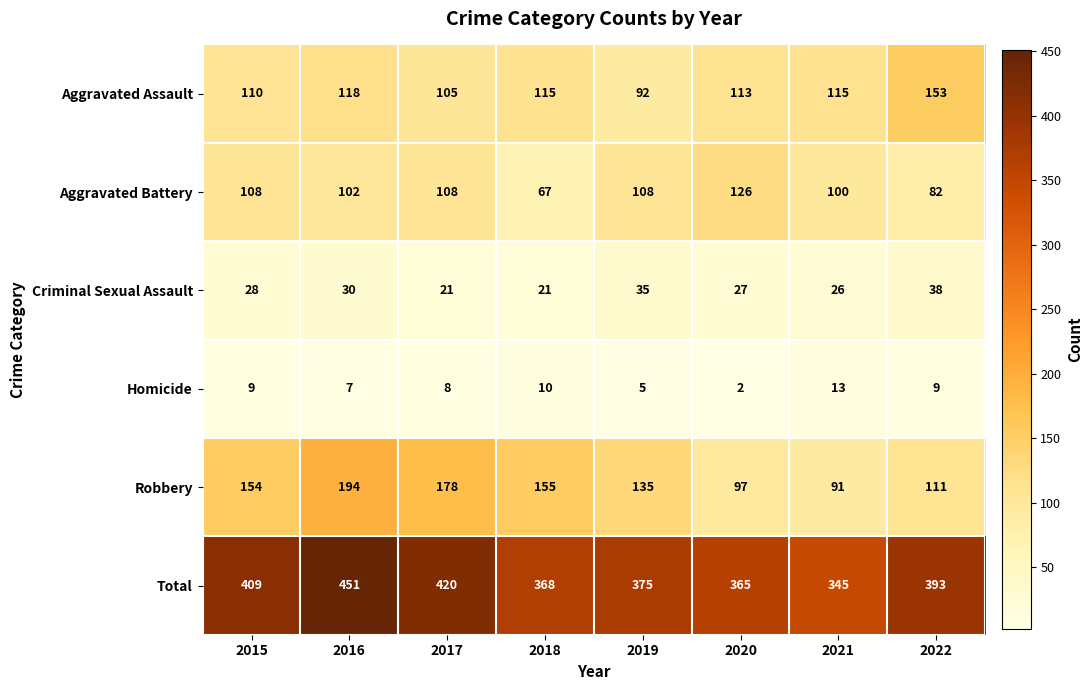

Rank the series at 2022 from lowest to highest value.

Homicide, Criminal Sexual Assault, Aggravated Battery, Robbery, Aggravated Assault, Total